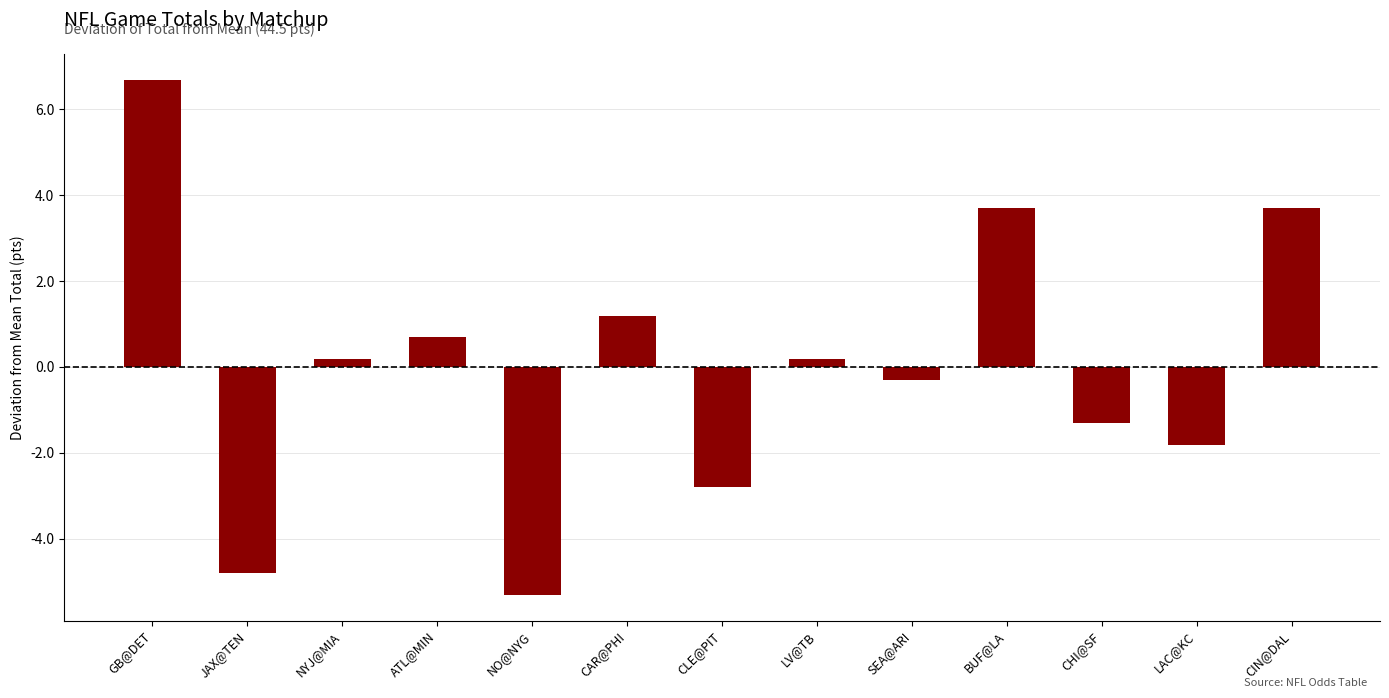

Rank the categories by value from highest to lowest.

GB@DET, BUF@LA, CIN@DAL, CAR@PHI, ATL@MIN, NYJ@MIA, LV@TB, SEA@ARI, CHI@SF, LAC@KC, CLE@PIT, JAX@TEN, NO@NYG